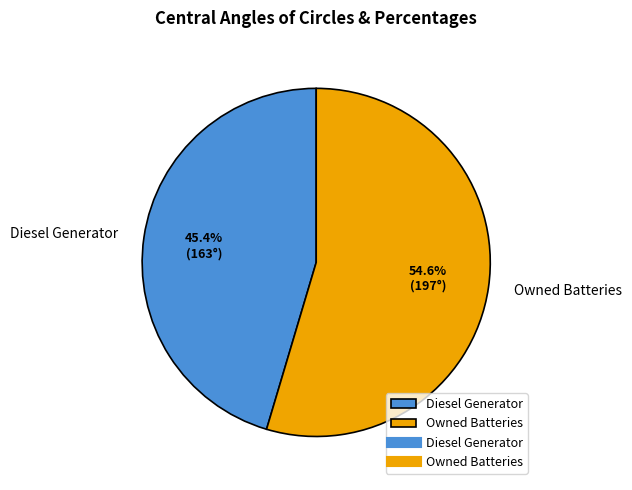

Rank the categories by value from lowest to highest.

Diesel Generator, Owned Batteries